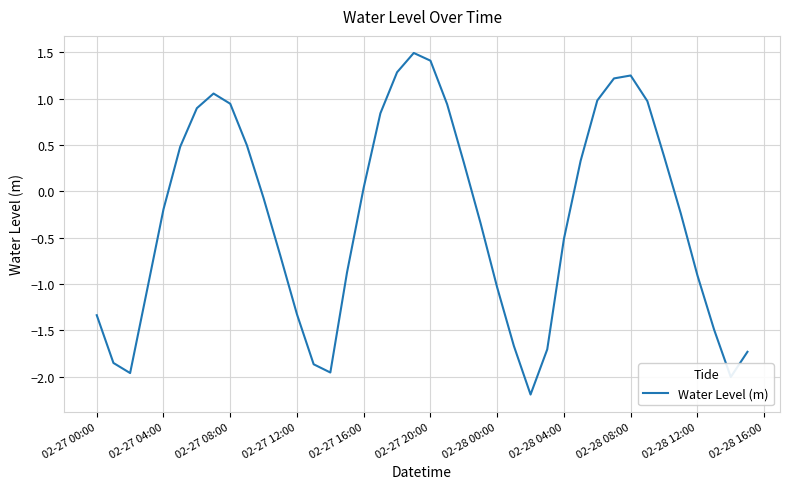

What is the maximum value shown in the chart?

1.5